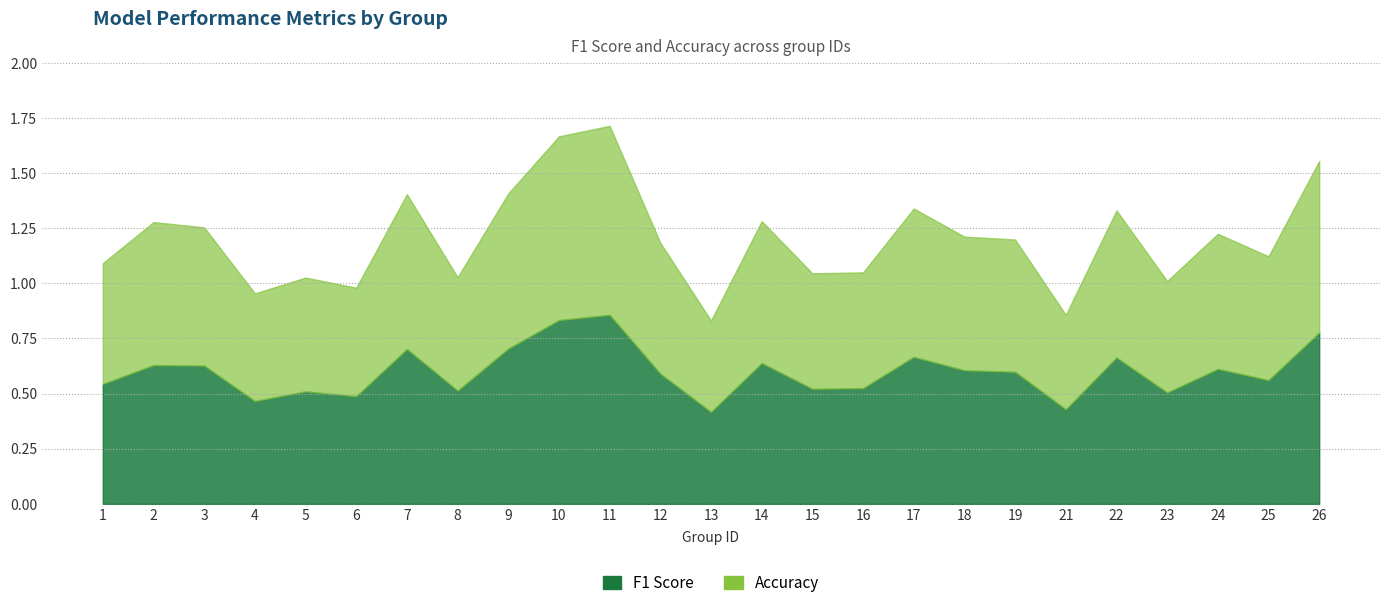

What is the approximate value of f1 at 24?

0.6